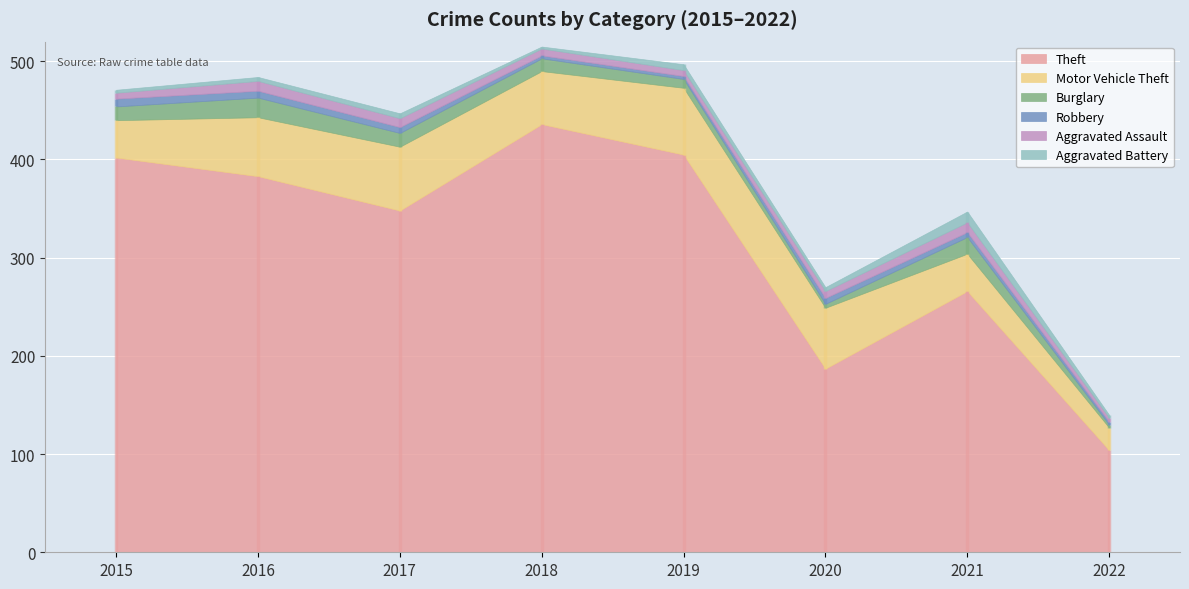

What is the minimum value for Theft?

104